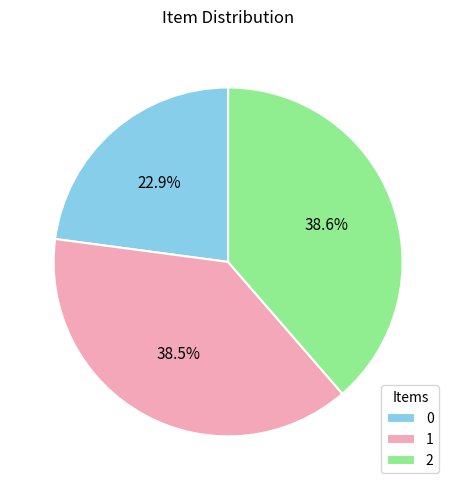

To the nearest percent, what portion does 2 represent?

39%